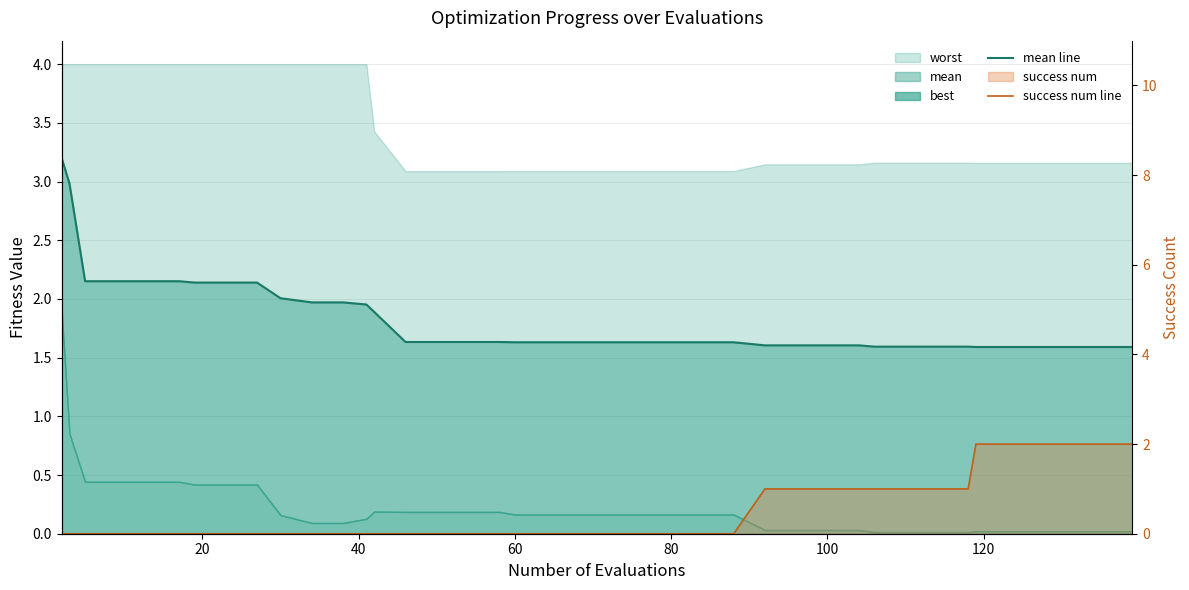

At how many categories does at least one series exceed 1?

40